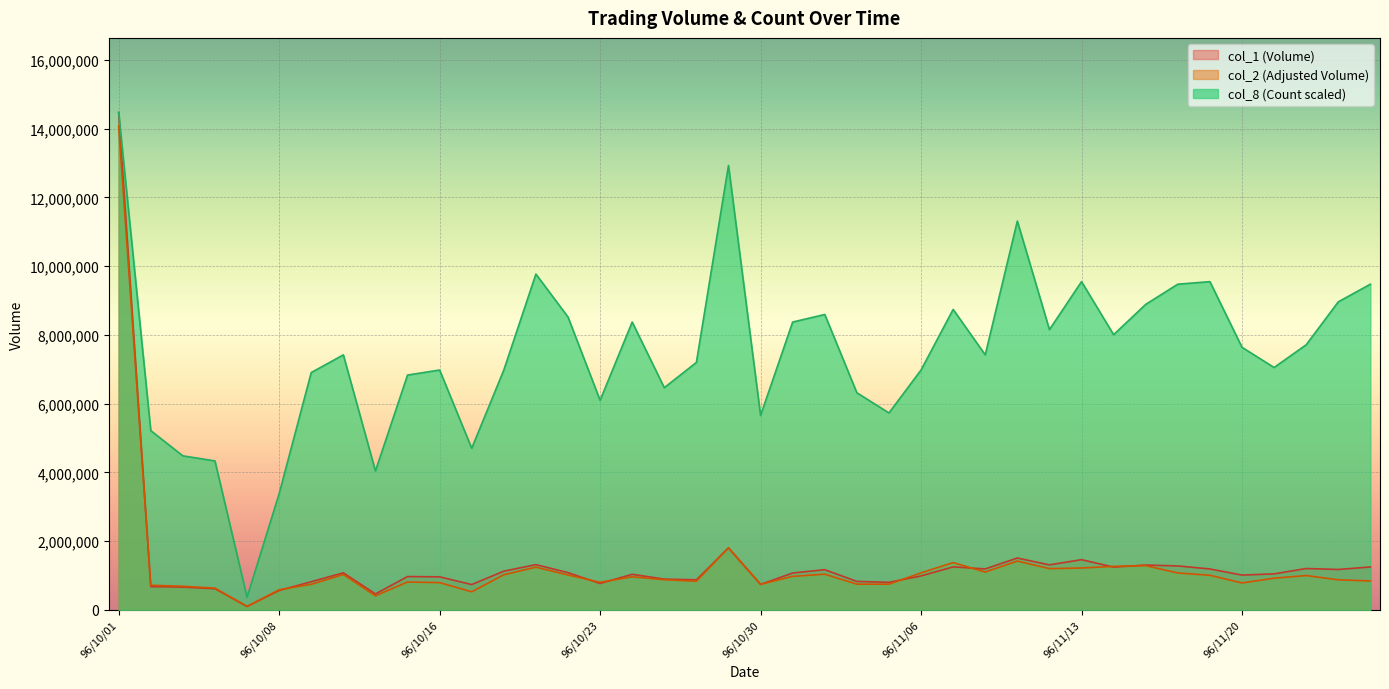

At how many categories does at least one series exceed 10036005?

3